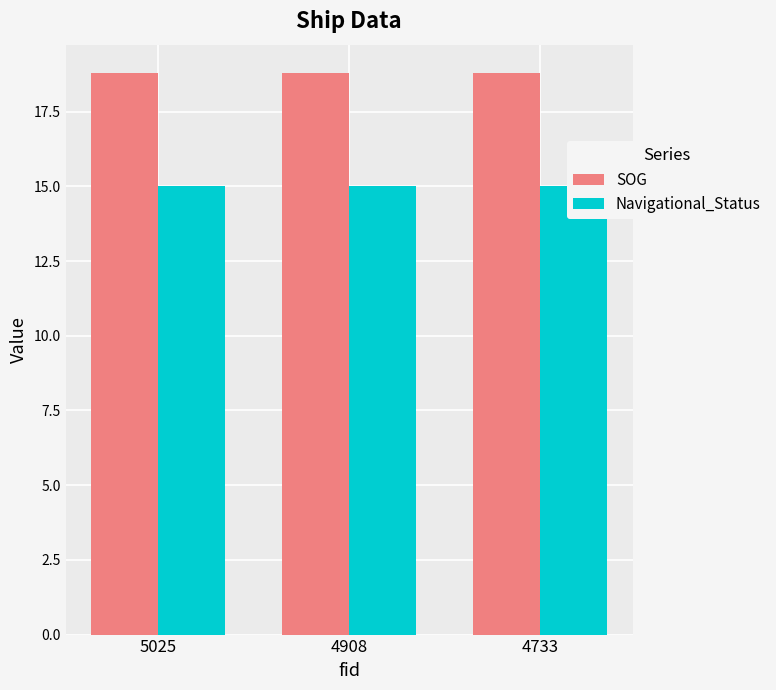

How many groups of bars are there?

3